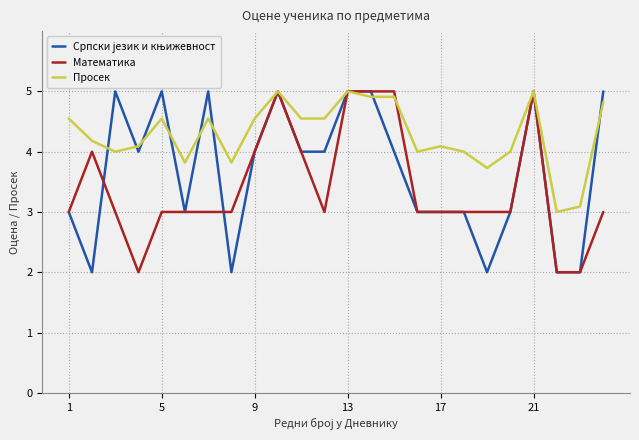

Which series has the largest total across all categories?

Просек